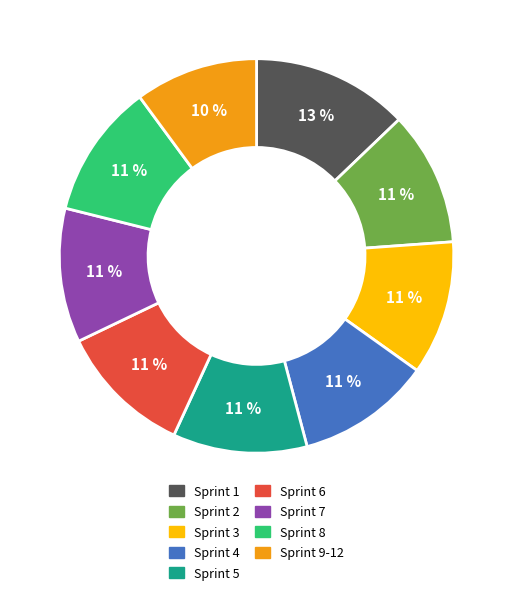

Is there any slice that represents more than half of the pie?

No